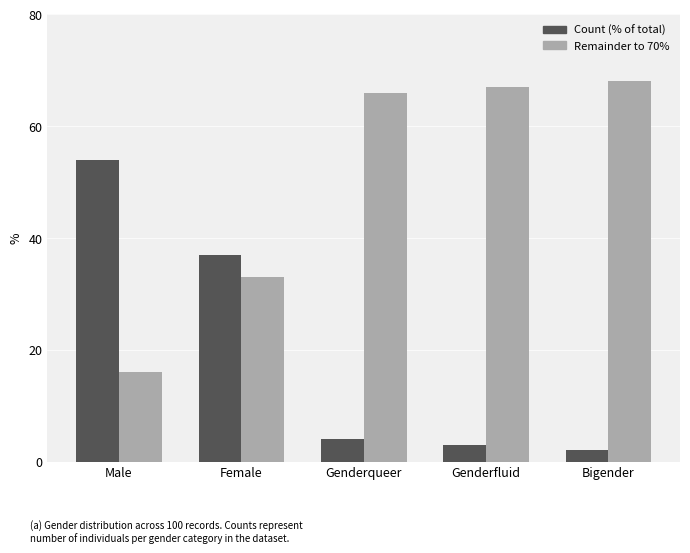

Reading right to left, list all the values displayed in this chart.

Count (% of total): 2	3	4	37	54
Remainder to 70%: 68	67	66	33	16